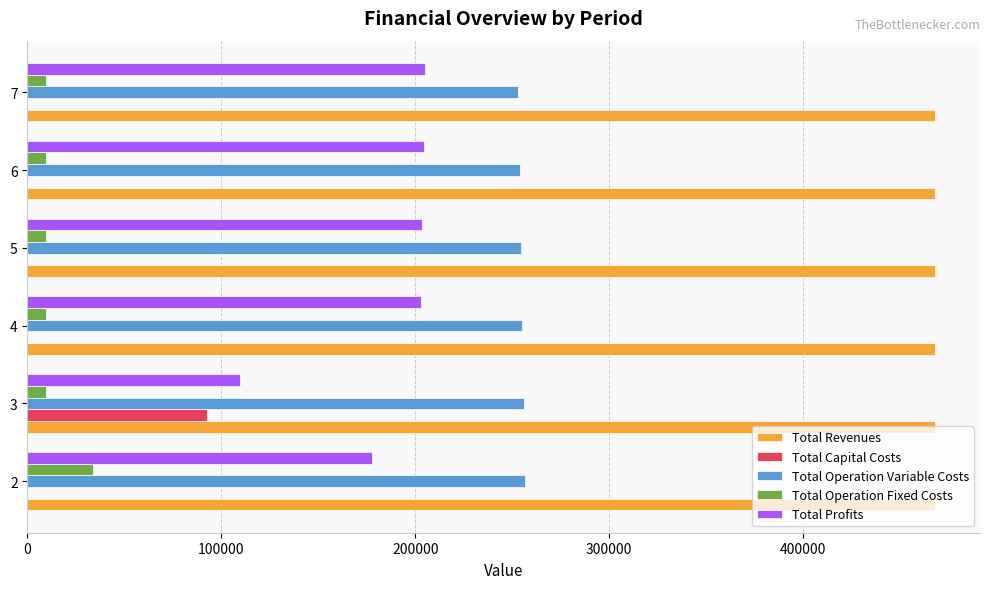

The value of Total Operation Fixed Costs at 2 is 33627.6. True or false?

True